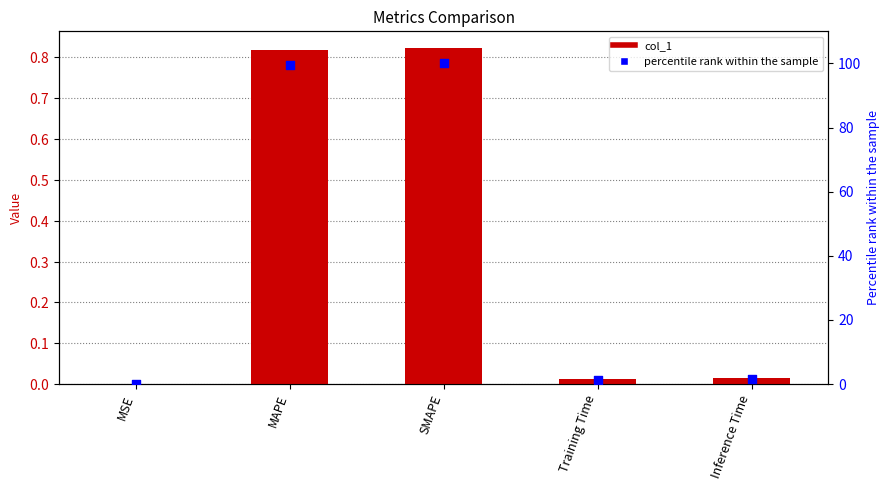

What are all the series names shown in the legend?

col_1, percentile rank within the sample